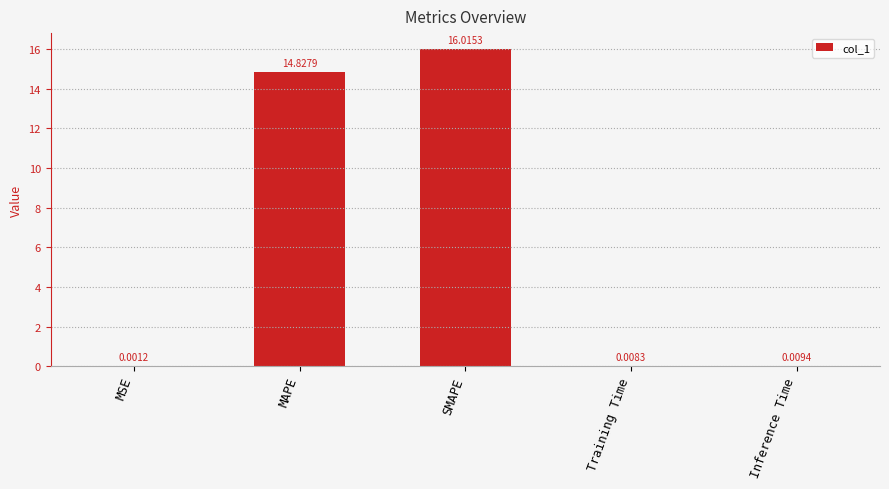

Are the bars grouped side by side (vs. stacked)?

No